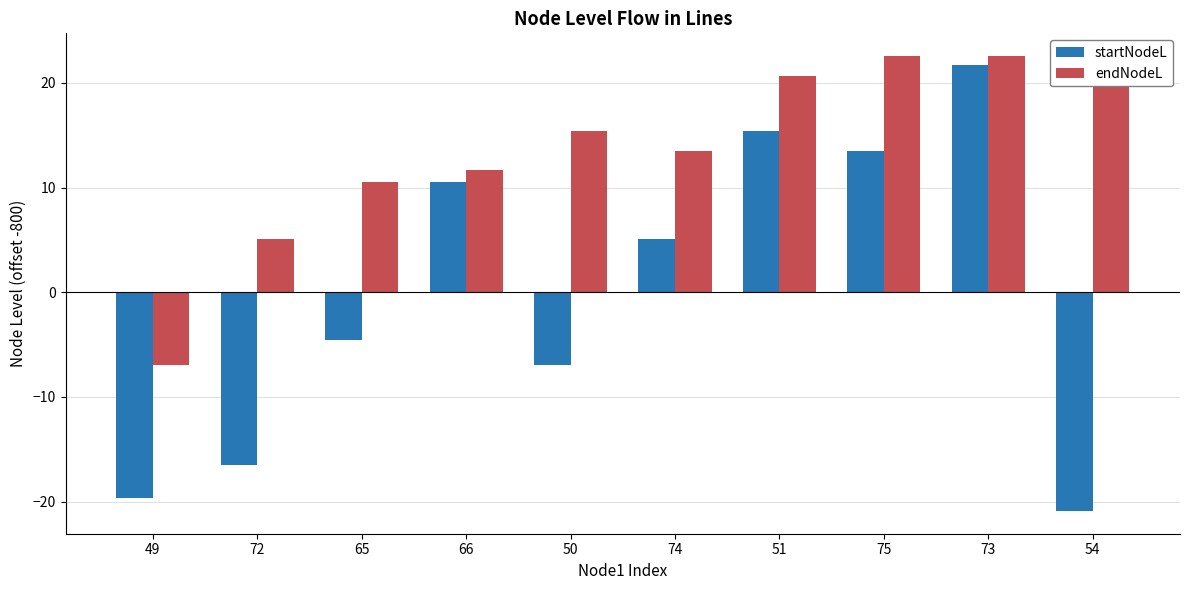

List the series in order of their overall mean, highest first.

endNodeL, startNodeL